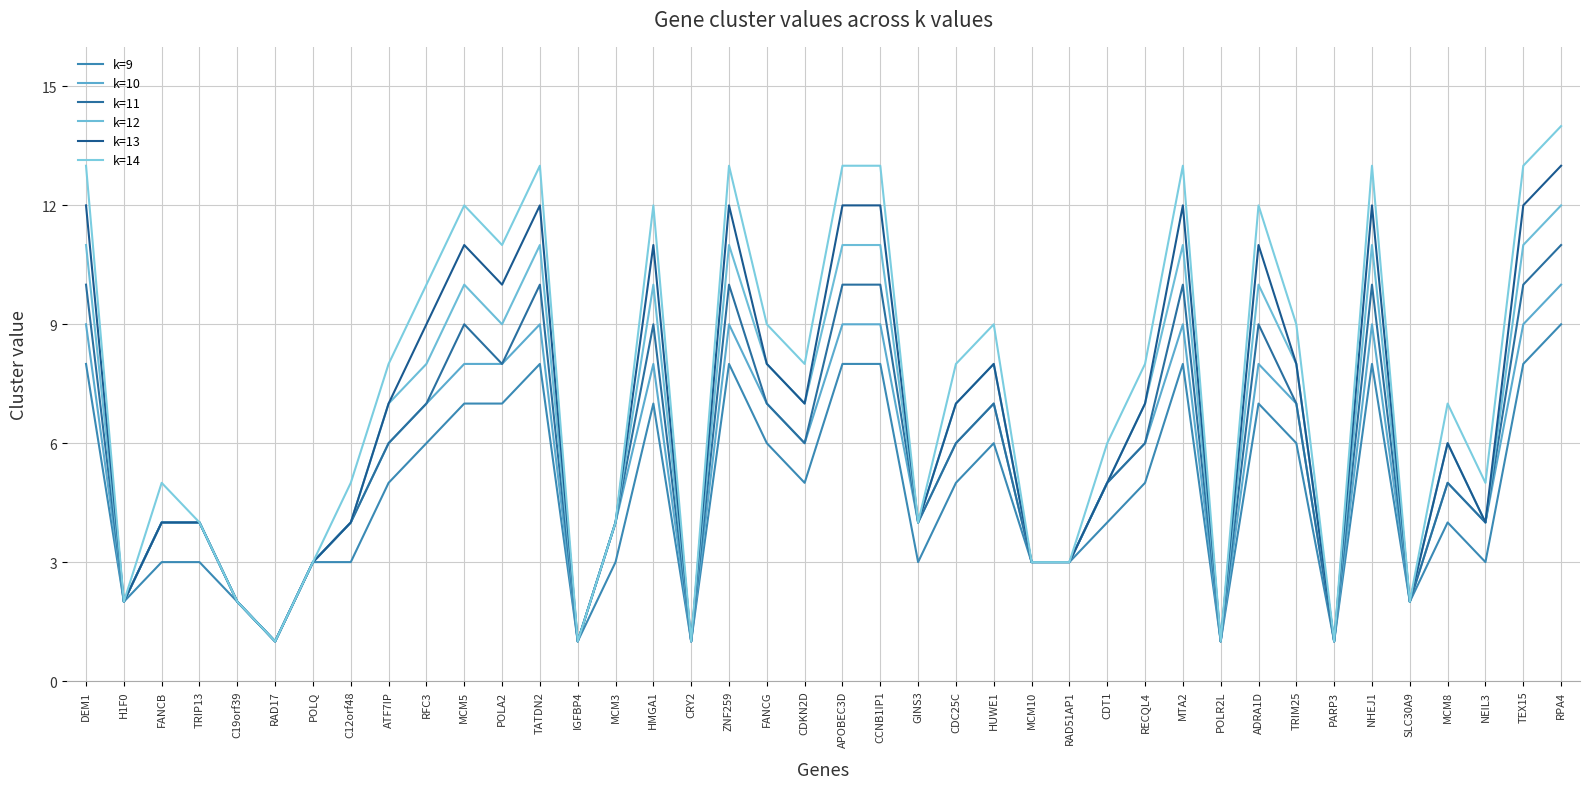

Does the chart display data point markers on the line(s)?

No